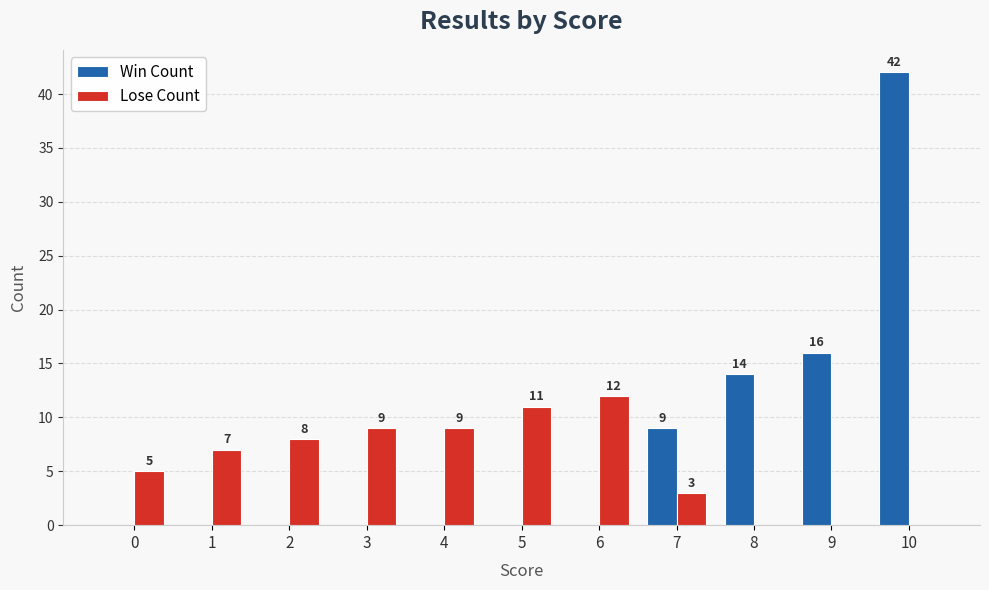

What are all the series names shown in the legend?

Win Count, Lose Count